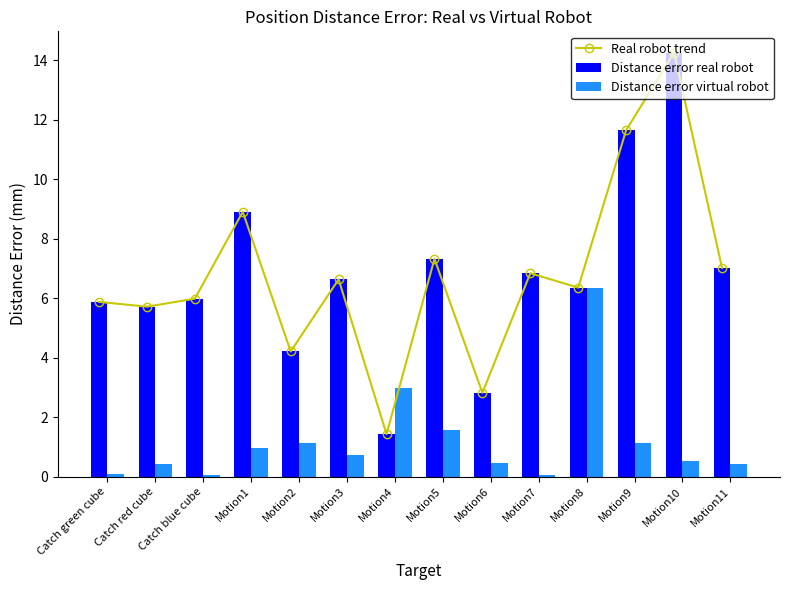

Between Catch green cube and Motion9, which is larger?

Motion9